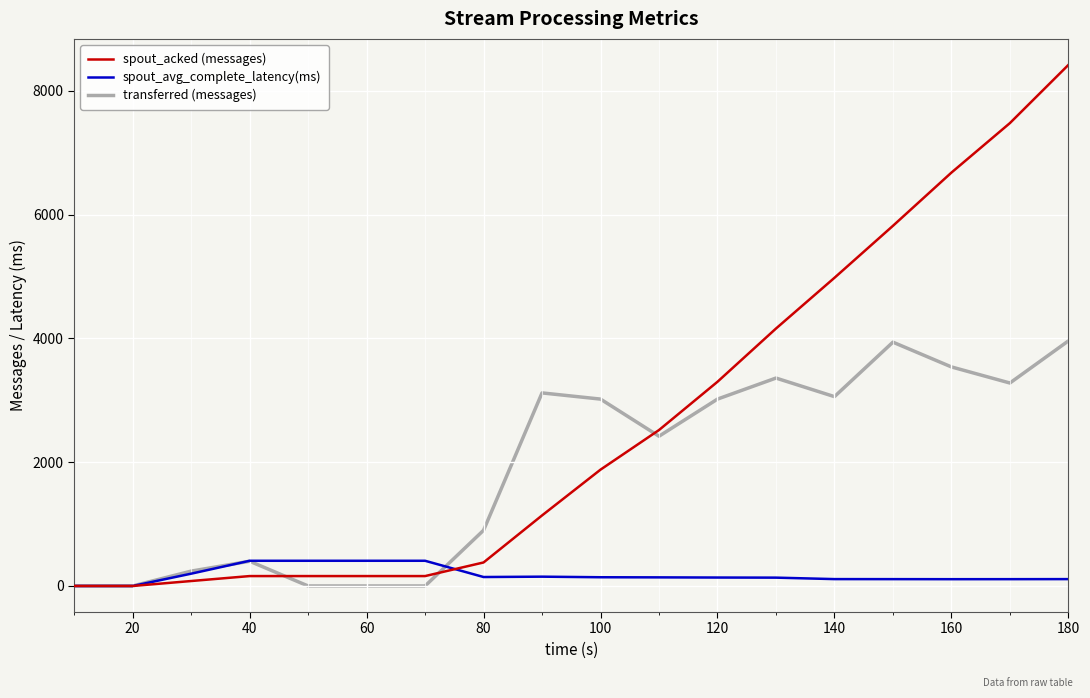

What is the average value of the spout_avg_complete_latency(ms) series?

179.3